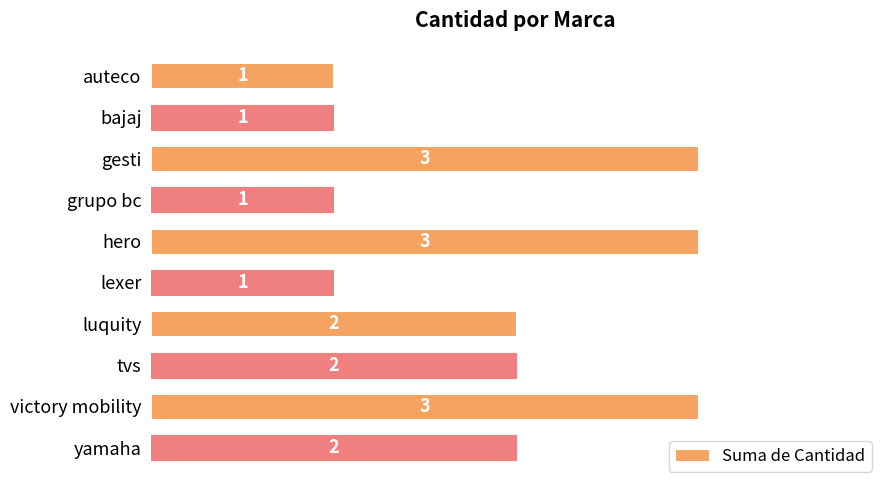

Does the chart contain stacked bars?

No